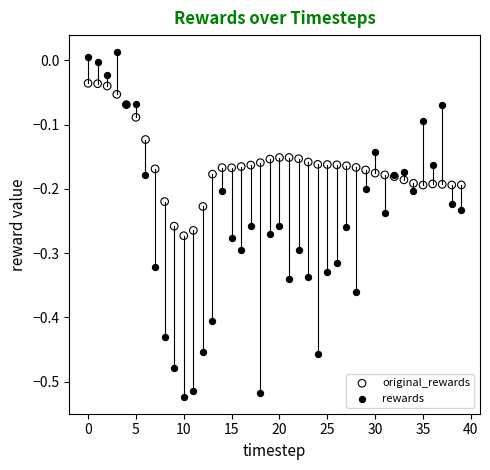

Which series has the largest Y range (max minus min)?

rewards